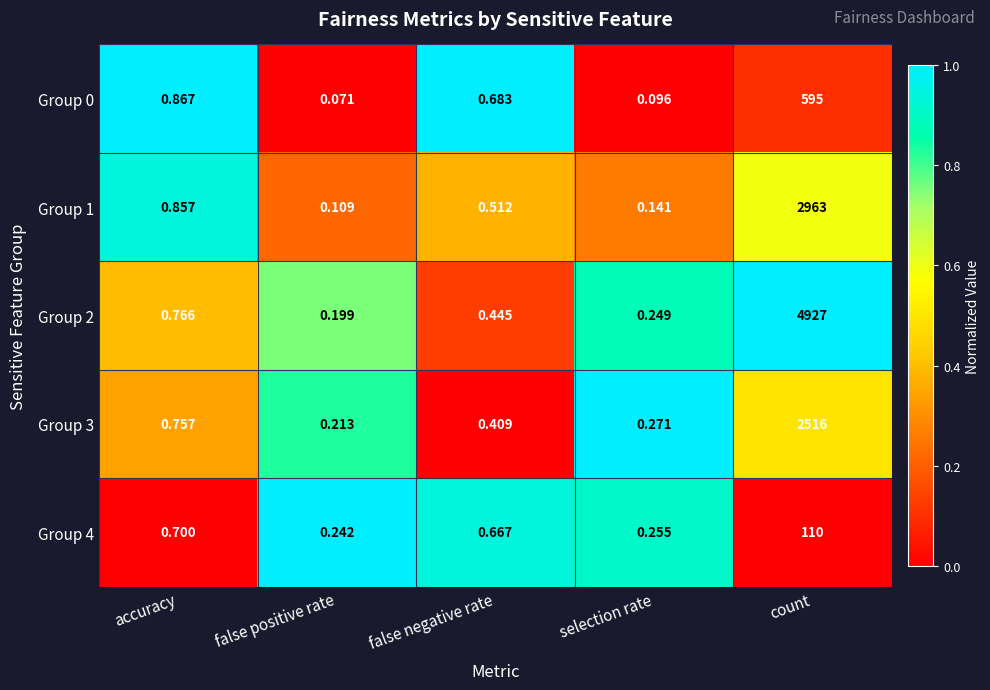

At which label does Group 2 reach its peak?

count